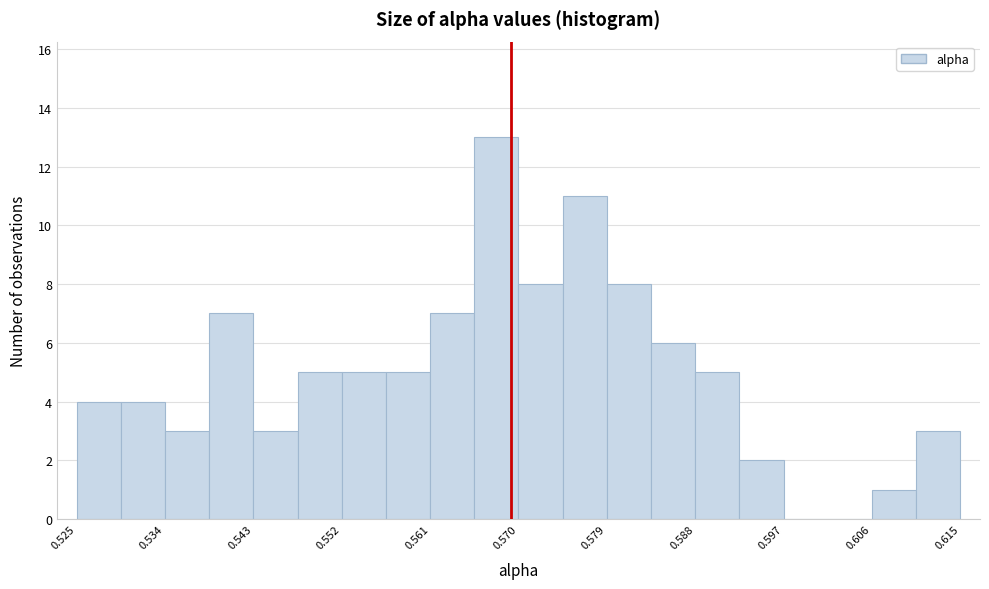

What is the height of the bar covering 0.584 to 0.588 on the x-axis? Neither the bar edges nor the heights are printed on the chart, so give them approximately, as read against the axes.

6